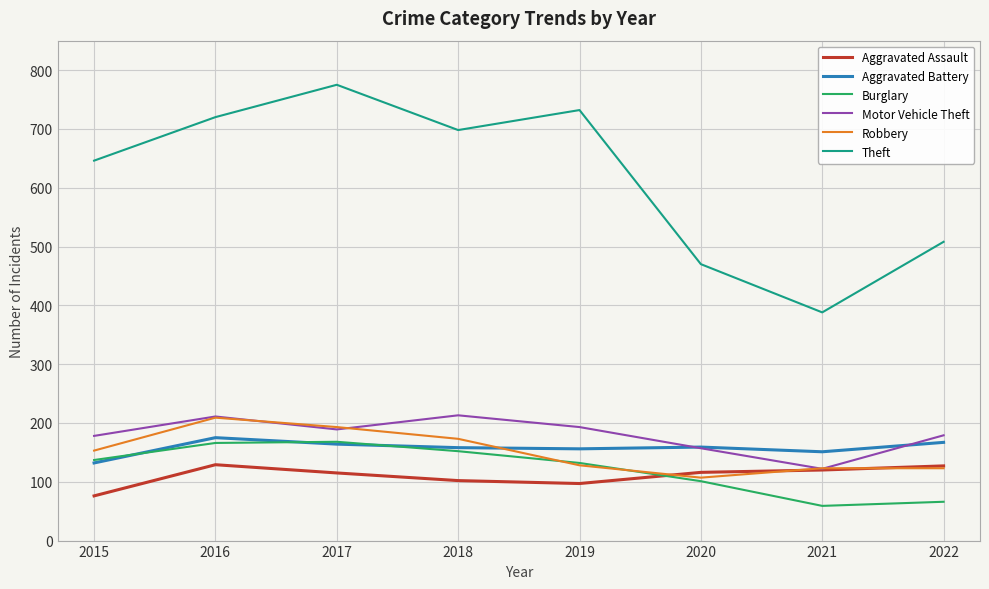

Which series changed the most between 2015 and 2016?

Theft